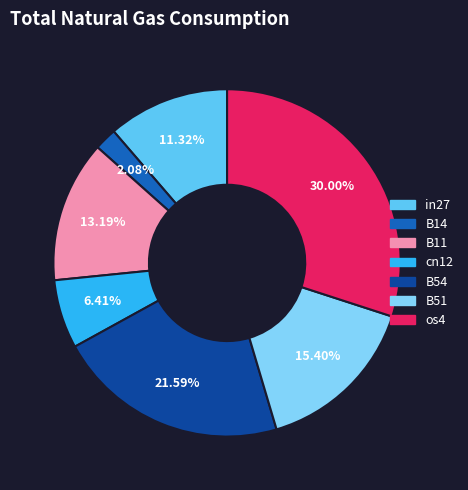

Does any single category account for the majority?

No